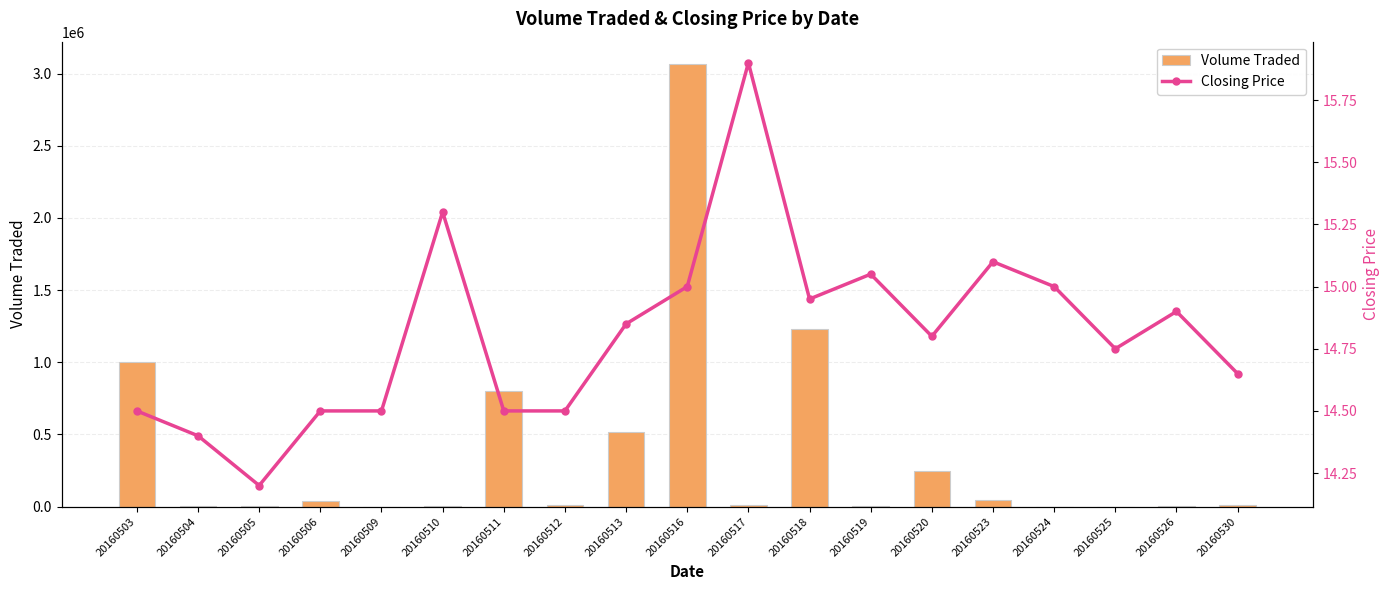

Rank the categories by Volume Traded value from highest to lowest.

20160516, 20160518, 20160503, 20160511, 20160513, 20160520, 20160523, 20160506, 20160512, 20160517, 20160530, 20160504, 20160519, 20160505, 20160510, 20160526, 20160524, 20160525, 20160509